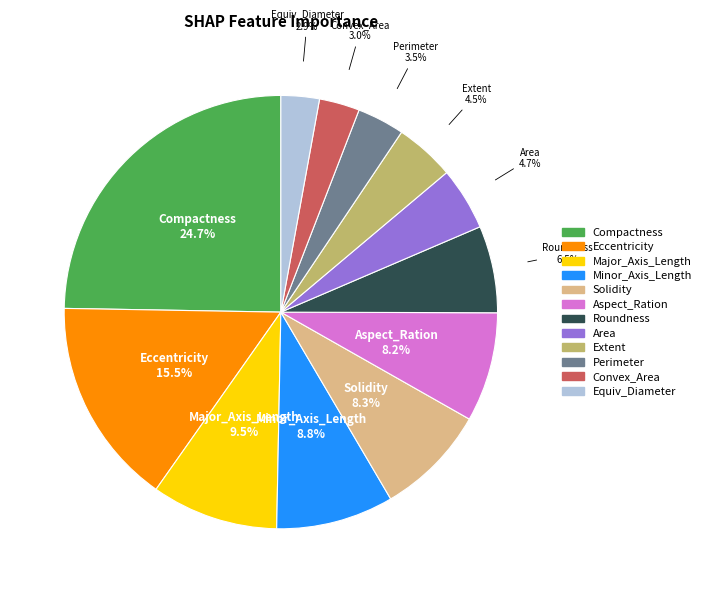

Between Convex_Area and Solidity, which is larger?

Solidity